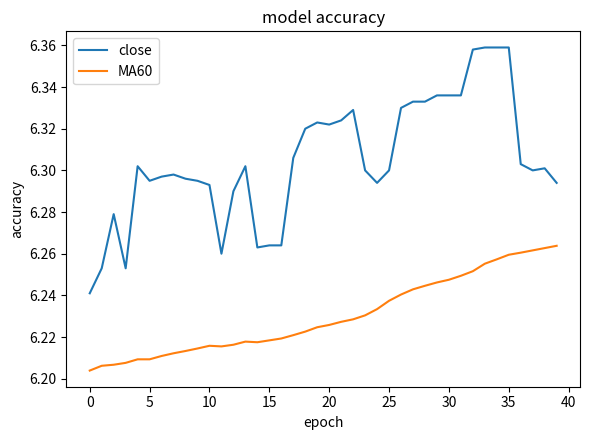

Rank the series by their average value, from highest to lowest.

close, MA60